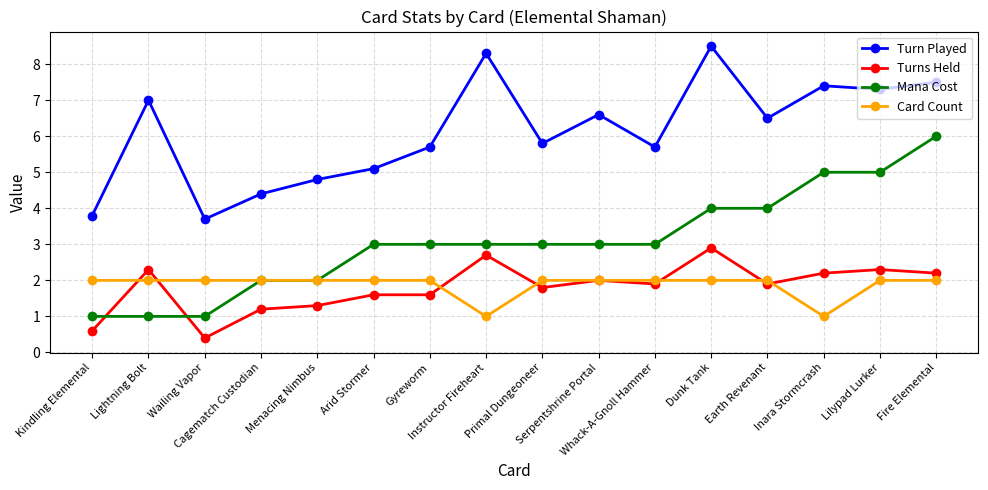

Does the chart have visible grid lines?

Yes